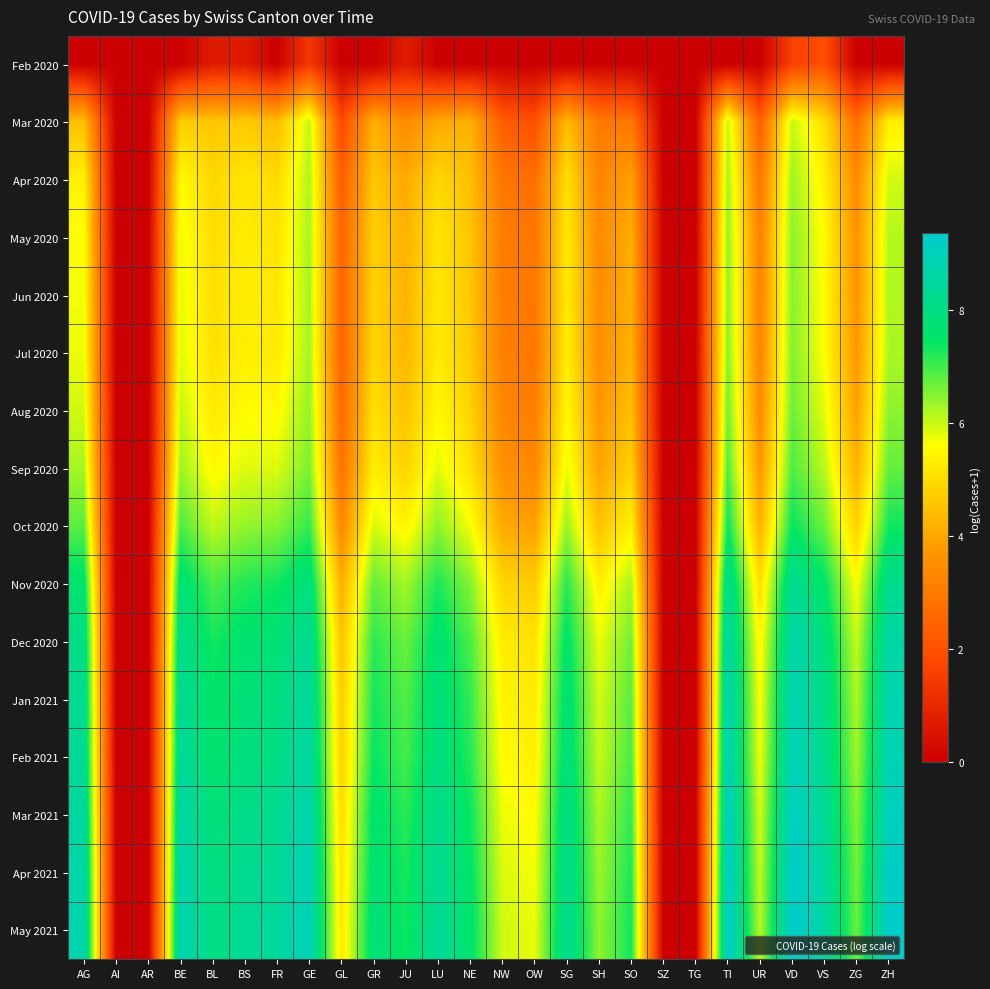

Reading left to right, transcribe all the data shown in this chart.

Feb 2020: AG=0.0	AI=0.0	AR=0.0	BE=0.0	BL=0.7	BS=0.7	FR=0.0	GE=1.4	GL=0.0	GR=0.0	JU=0.7	LU=0.0	NE=0.0	NW=0.0	OW=0.0	SG=0.0	SH=0.0	SO=0.0	SZ=0.0	TG=0.0	TI=0.0	UR=0.0	VD=1.6	VS=1.9	ZG=0.0	ZH=0.0
Mar 2020: AG=4.5	AI=0.0	AR=0.0	BE=4.7	BL=4.6	BS=4.7	FR=4.4	GE=6.1	GL=1.8	GR=4.2	JU=3.4	LU=4.1	NE=4.2	NW=2.3	OW=1.9	SG=4.4	SH=3.0	SO=2.9	SZ=0.0	TG=0.0	TI=6.0	UR=2.3	VD=6.0	VS=5.0	ZG=2.7	ZH=5.3
Apr 2020: AG=5.4	AI=0.0	AR=0.0	BE=5.6	BL=4.9	BS=5.2	FR=5.0	GE=6.2	GL=2.3	GR=4.6	JU=4.0	LU=4.9	NE=4.5	NW=2.9	OW=2.7	SG=5.1	SH=3.3	SO=3.9	SZ=0.0	TG=0.0	TI=6.3	UR=2.9	VD=6.3	VS=5.4	ZG=3.4	ZH=5.9
May 2020: AG=5.6	AI=0.0	AR=0.0	BE=5.7	BL=5.0	BS=5.3	FR=5.1	GE=6.2	GL=2.5	GR=4.8	JU=4.2	LU=5.2	NE=4.6	NW=3.1	OW=2.9	SG=5.2	SH=3.4	SO=4.1	SZ=0.0	TG=0.0	TI=6.4	UR=3.2	VD=6.5	VS=5.6	ZG=3.6	ZH=6.2
Jun 2020: AG=5.7	AI=0.0	AR=0.0	BE=5.8	BL=5.0	BS=5.3	FR=5.2	GE=6.2	GL=2.5	GR=4.8	JU=4.2	LU=5.2	NE=4.6	NW=3.1	OW=2.9	SG=5.3	SH=3.5	SO=4.2	SZ=0.0	TG=0.0	TI=6.4	UR=3.2	VD=6.5	VS=5.6	ZG=3.6	ZH=6.2
Jul 2020: AG=5.7	AI=0.0	AR=0.0	BE=5.8	BL=5.1	BS=5.4	FR=5.3	GE=6.3	GL=2.5	GR=4.9	JU=4.3	LU=5.3	NE=4.7	NW=3.1	OW=2.9	SG=5.3	SH=3.5	SO=4.2	SZ=0.0	TG=0.0	TI=6.5	UR=3.3	VD=6.5	VS=5.6	ZG=3.7	ZH=6.2
Aug 2020: AG=5.9	AI=0.0	AR=0.0	BE=6.0	BL=5.3	BS=5.6	FR=5.5	GE=6.4	GL=2.6	GR=5.1	JU=4.5	LU=5.5	NE=4.8	NW=3.3	OW=3.1	SG=5.5	SH=3.7	SO=4.5	SZ=0.0	TG=0.0	TI=6.6	UR=3.4	VD=6.7	VS=5.8	ZG=3.9	ZH=6.5
Sep 2020: AG=6.3	AI=0.0	AR=0.0	BE=6.3	BL=5.5	BS=5.8	FR=5.9	GE=6.6	GL=2.8	GR=5.3	JU=4.9	LU=5.8	NE=5.1	NW=3.5	OW=3.3	SG=5.8	SH=4.0	SO=4.8	SZ=0.0	TG=0.0	TI=6.9	UR=3.7	VD=6.9	VS=6.1	ZG=4.2	ZH=6.7
Oct 2020: AG=6.8	AI=0.0	AR=0.0	BE=6.9	BL=6.1	BS=6.4	FR=6.5	GE=7.1	GL=3.3	GR=5.9	JU=5.5	LU=6.4	NE=5.7	NW=4.1	OW=3.9	SG=6.3	SH=4.5	SO=5.4	SZ=0.0	TG=0.0	TI=7.4	UR=4.2	VD=7.4	VS=6.7	ZG=4.8	ZH=7.4
Nov 2020: AG=7.7	AI=0.0	AR=0.0	BE=7.8	BL=6.9	BS=7.2	FR=7.4	GE=7.9	GL=4.1	GR=6.7	JU=6.3	LU=7.3	NE=6.5	NW=4.9	OW=4.7	SG=7.2	SH=5.4	SO=6.2	SZ=0.0	TG=0.0	TI=8.3	UR=5.0	VD=8.3	VS=7.5	ZG=5.6	ZH=8.2
Dec 2020: AG=8.1	AI=0.0	AR=0.0	BE=8.2	BL=7.3	BS=7.7	FR=7.8	GE=8.3	GL=4.6	GR=7.2	JU=6.7	LU=7.7	NE=6.9	NW=5.3	OW=5.1	SG=7.6	SH=5.8	SO=6.7	SZ=0.0	TG=0.0	TI=8.7	UR=5.5	VD=8.7	VS=7.9	ZG=6.0	ZH=8.6
Jan 2021: AG=8.2	AI=0.0	AR=0.0	BE=8.3	BL=7.5	BS=7.8	FR=7.9	GE=8.5	GL=4.7	GR=7.3	JU=6.9	LU=7.9	NE=7.1	NW=5.5	OW=5.3	SG=7.8	SH=5.9	SO=6.8	SZ=0.0	TG=0.0	TI=8.8	UR=5.6	VD=8.8	VS=8.1	ZG=6.2	ZH=8.8
Feb 2021: AG=8.3	AI=0.0	AR=0.0	BE=8.4	BL=7.6	BS=7.9	FR=8.0	GE=8.6	GL=4.8	GR=7.4	JU=7.0	LU=8.0	NE=7.2	NW=5.6	OW=5.4	SG=7.9	SH=6.0	SO=6.9	SZ=0.0	TG=0.0	TI=8.9	UR=5.7	VD=8.9	VS=8.2	ZG=6.3	ZH=8.9
Mar 2021: AG=8.5	AI=0.0	AR=0.0	BE=8.6	BL=7.8	BS=8.1	FR=8.2	GE=8.8	GL=5.0	GR=7.6	JU=7.2	LU=8.1	NE=7.4	NW=5.7	OW=5.6	SG=8.1	SH=6.2	SO=7.1	SZ=0.0	TG=0.0	TI=9.1	UR=5.9	VD=9.1	VS=8.4	ZG=6.5	ZH=9.1
Apr 2021: AG=8.7	AI=0.0	AR=0.0	BE=8.8	BL=7.9	BS=8.2	FR=8.4	GE=8.9	GL=5.1	GR=7.7	JU=7.3	LU=8.3	NE=7.5	NW=5.9	OW=5.7	SG=8.2	SH=6.4	SO=7.3	SZ=0.0	TG=0.0	TI=9.3	UR=6.1	VD=9.3	VS=8.5	ZG=6.6	ZH=9.2
May 2021: AG=8.7	AI=0.0	AR=0.0	BE=8.9	BL=8.0	BS=8.3	FR=8.5	GE=9.0	GL=5.2	GR=7.8	JU=7.4	LU=8.4	NE=7.6	NW=6.0	OW=5.8	SG=8.3	SH=6.4	SO=7.3	SZ=0.0	TG=0.0	TI=9.4	UR=6.1	VD=9.4	VS=8.6	ZG=6.7	ZH=9.3